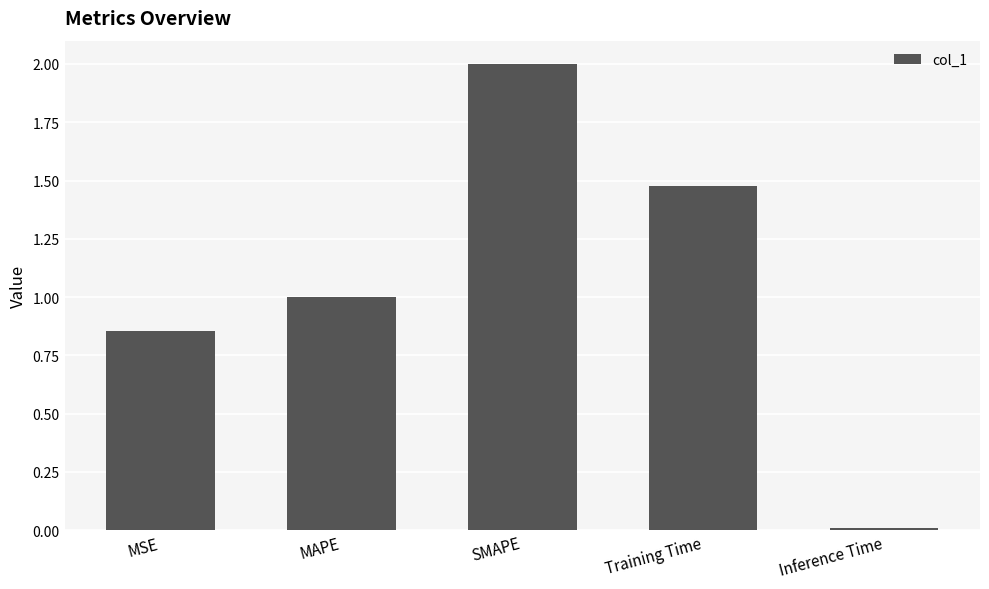

How many series are shown in this chart?

1